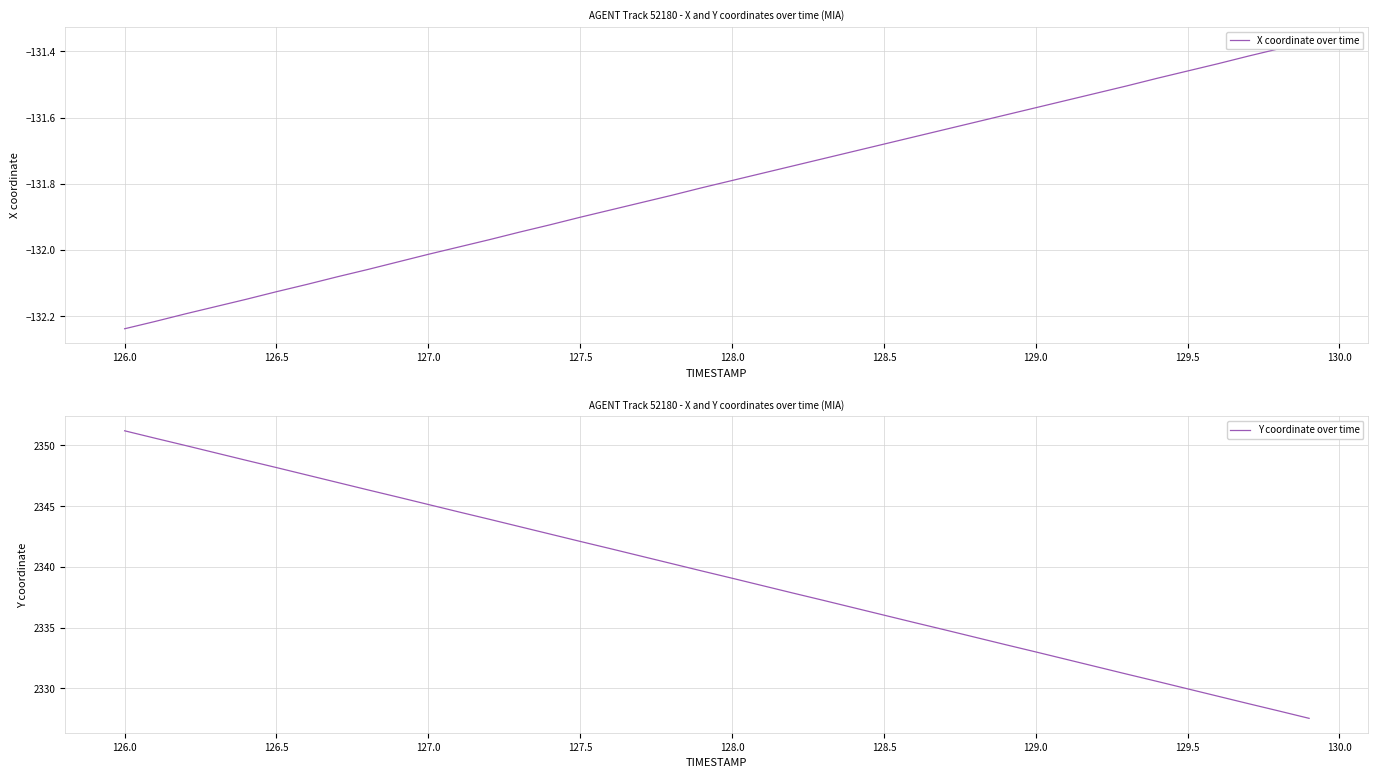

What is the minimum value for Y coordinate over time?

2327.5